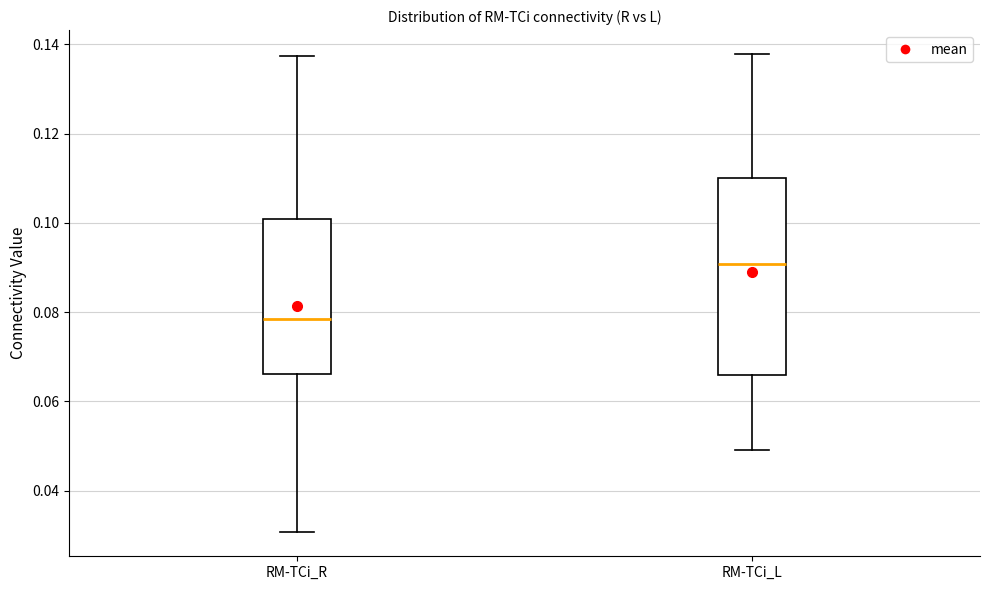

Which box has the lowest median line?

RM-TCi_R